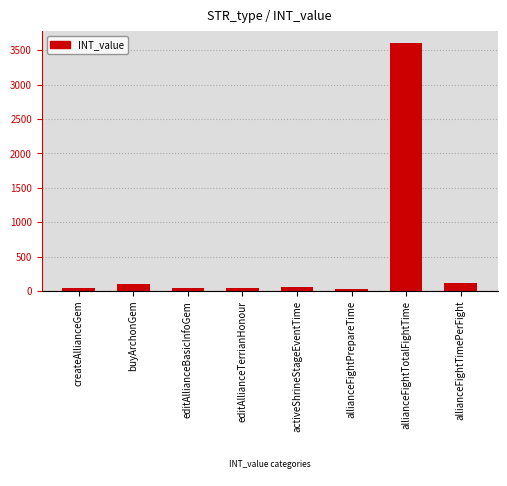

What position from the left is editAllianceBasicInfoGem?

3